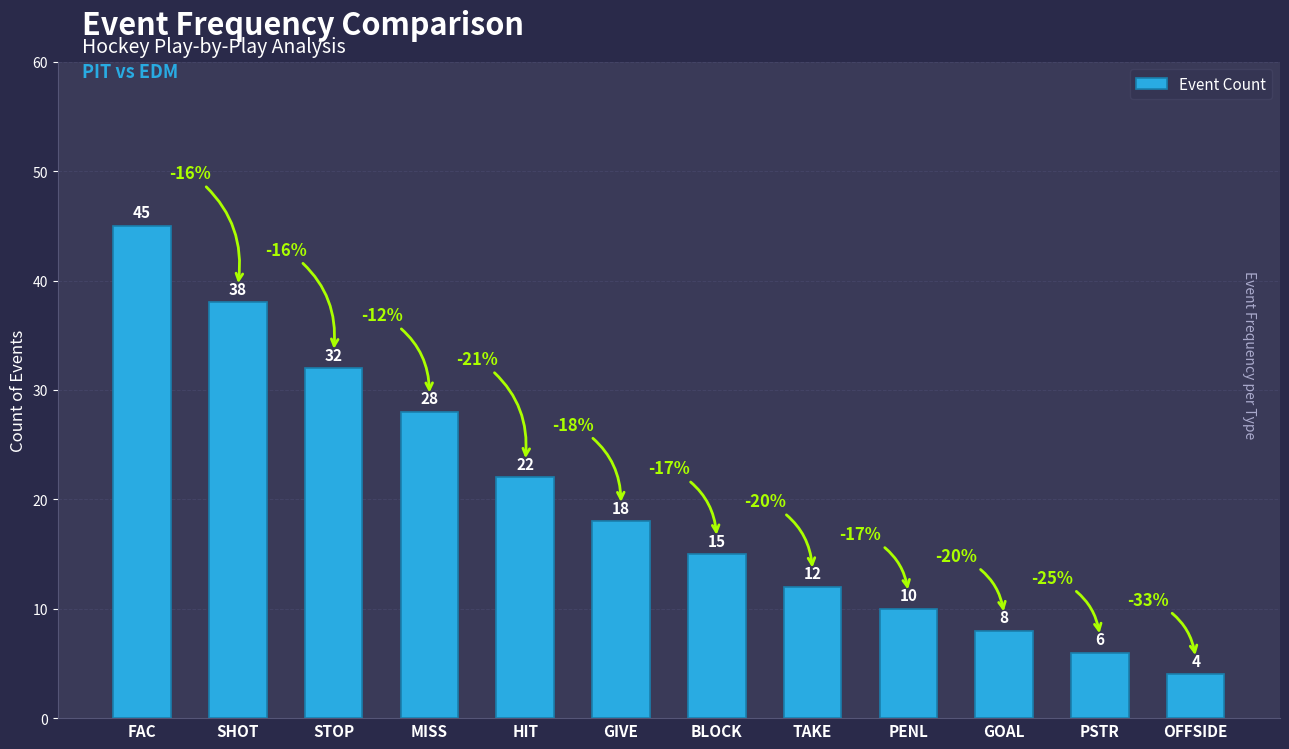

List the labels in order of value, smallest first.

OFFSIDE, PSTR, GOAL, PENL, TAKE, BLOCK, GIVE, HIT, MISS, STOP, SHOT, FAC